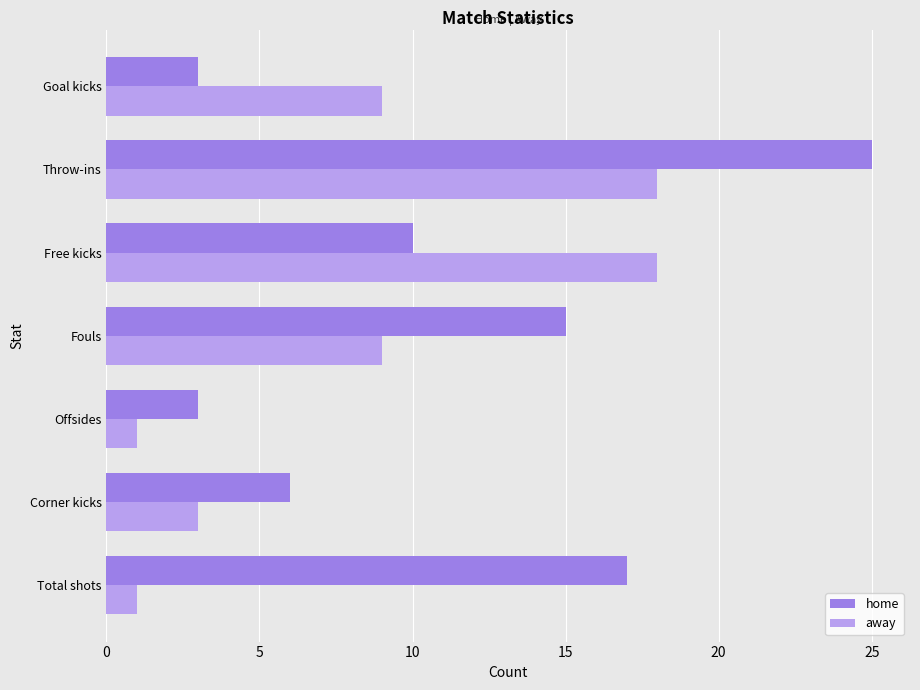

What is the difference between the maximum and second lowest values in the home series?

22